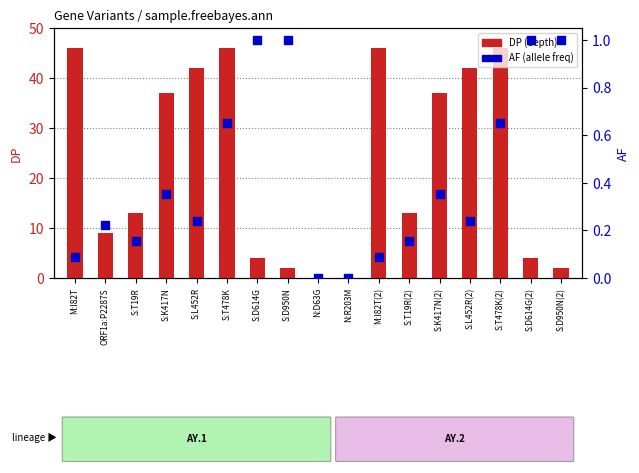

At how many categories does at least one series exceed 27?

8